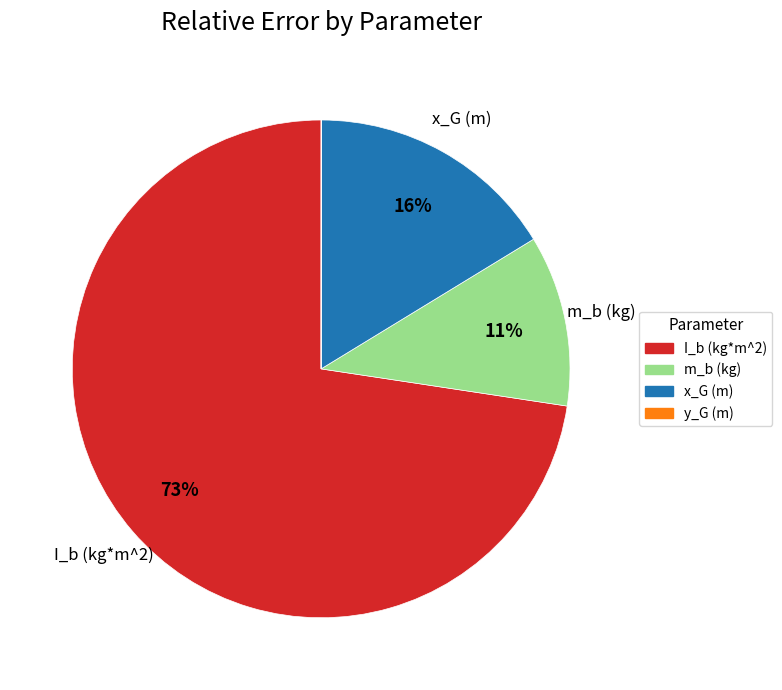

Is it true that m_b (kg) is 23% of the pie?

False